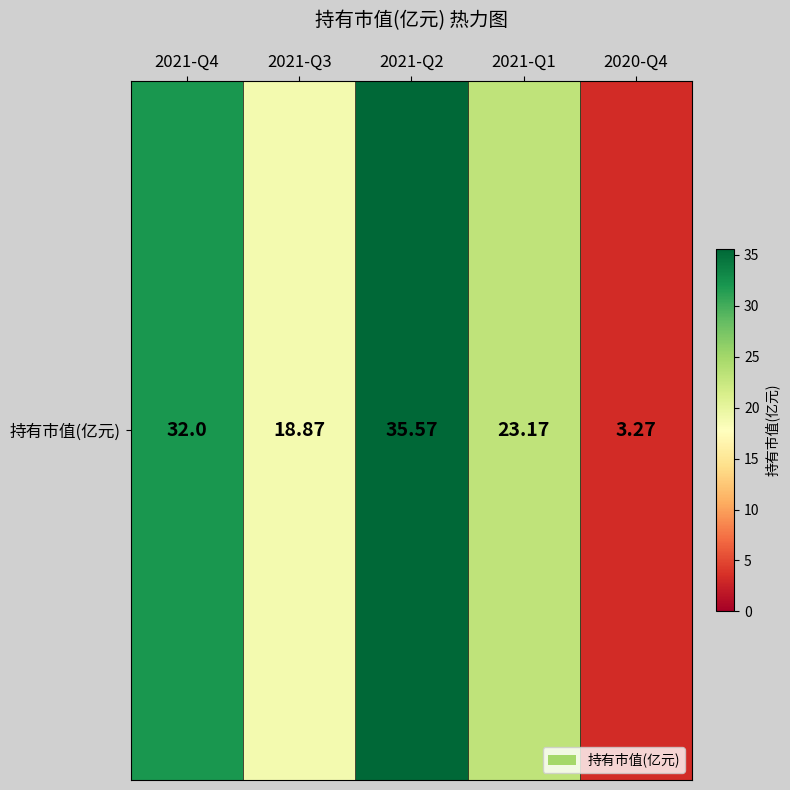

At which category does the chart reach its peak across all series?

2021-Q2